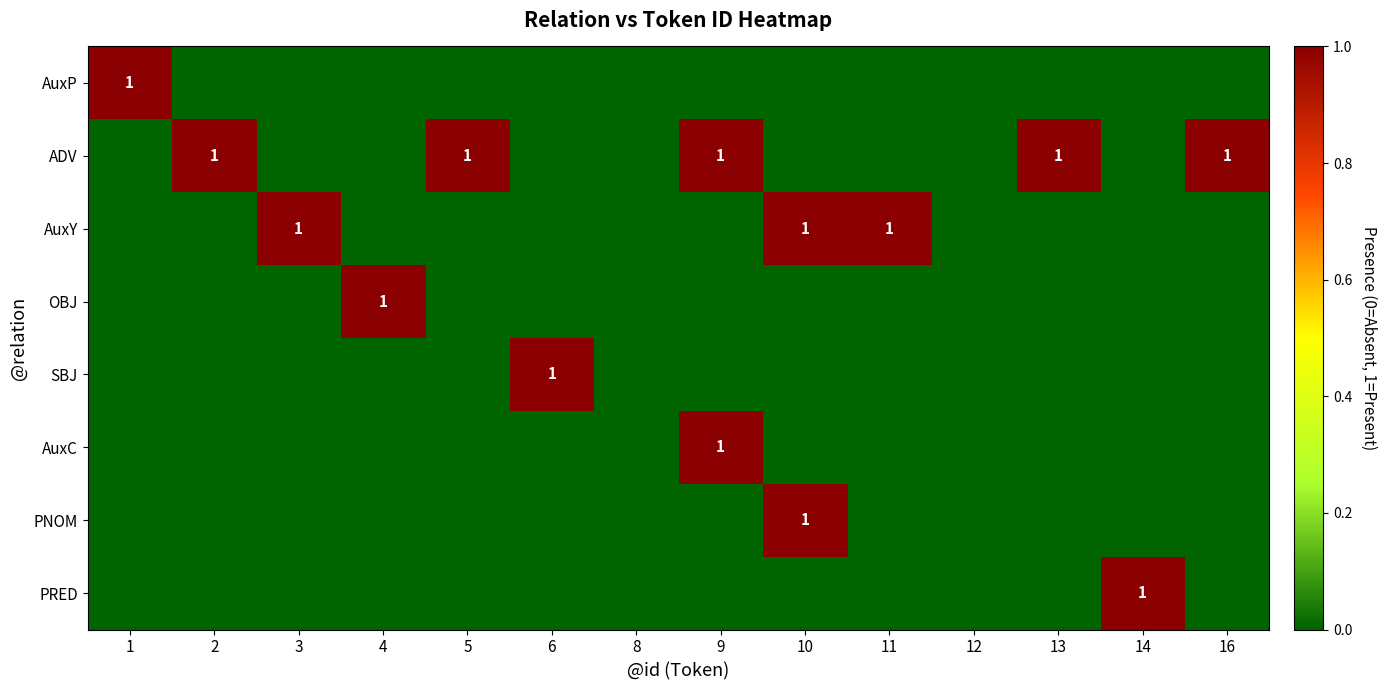

The OBJ series shows 0 at 13. True or false?

True